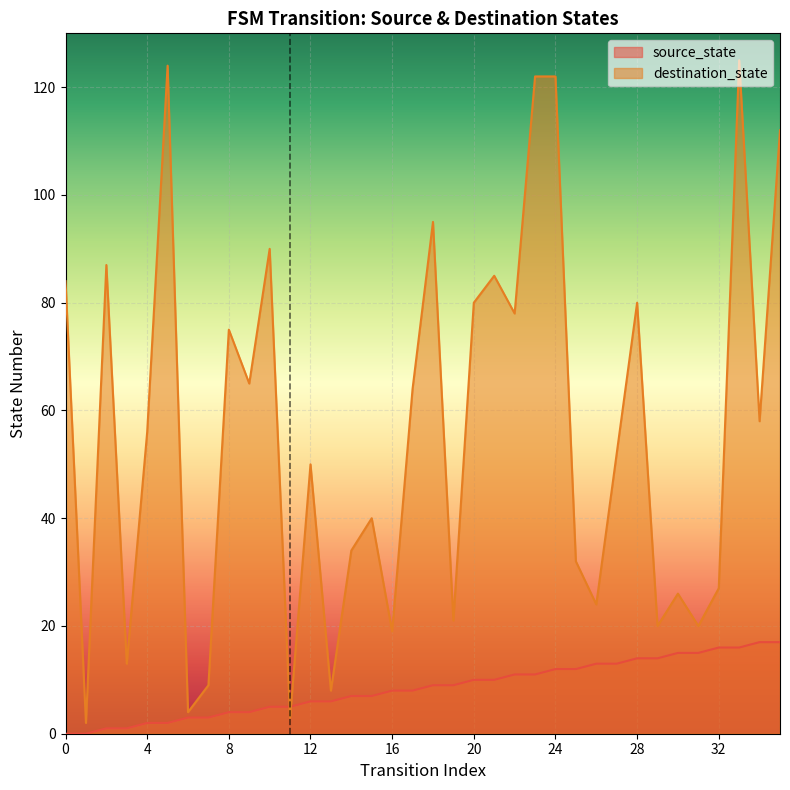

Is it true that source_state equals 3 at 27?

False